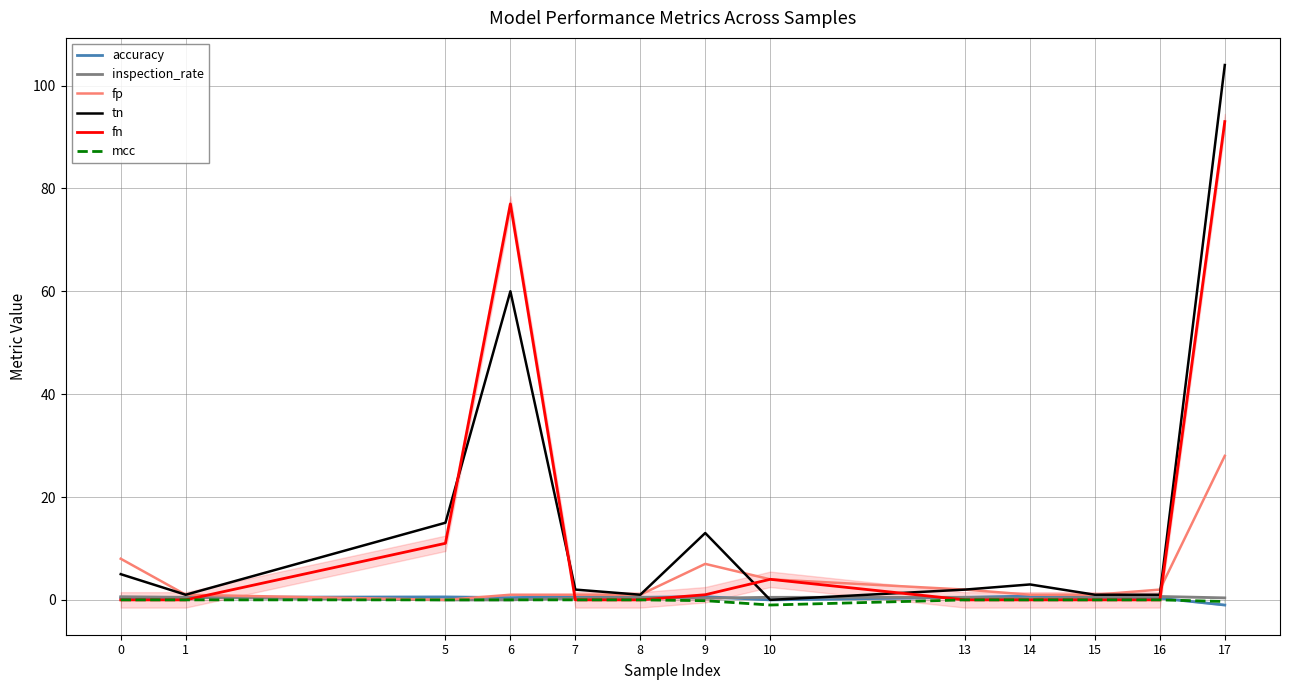

Is it true that fp equals 8.0 at 0?

True